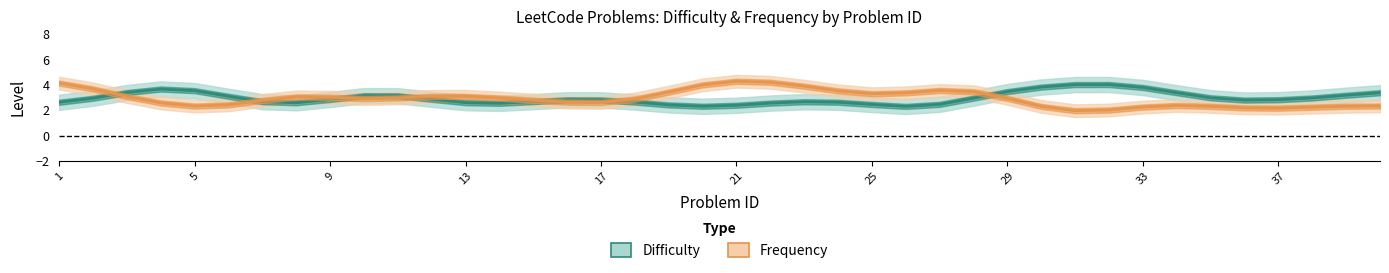

The Frequency series shows 1.3 at 37. True or false?

False